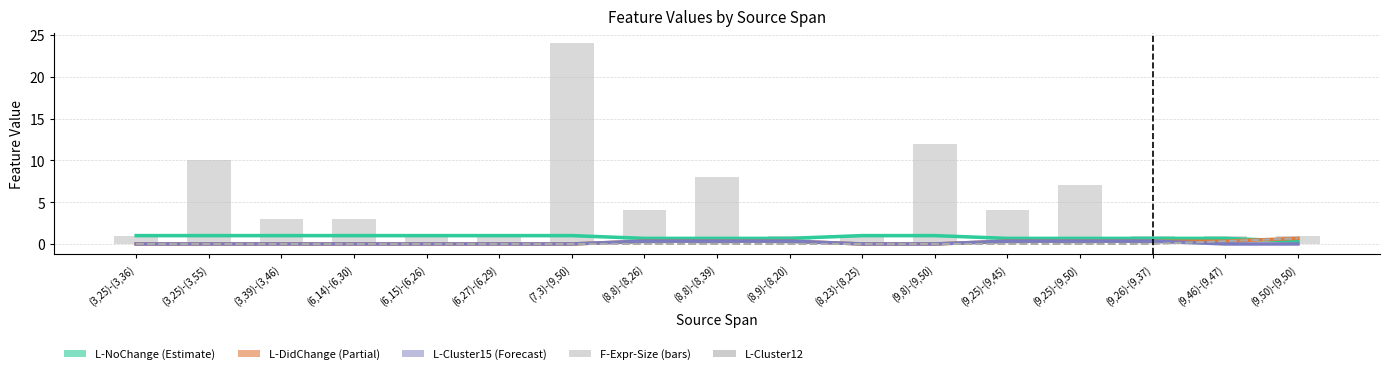

What is the sum of all L-Cluster12 values?

1.0